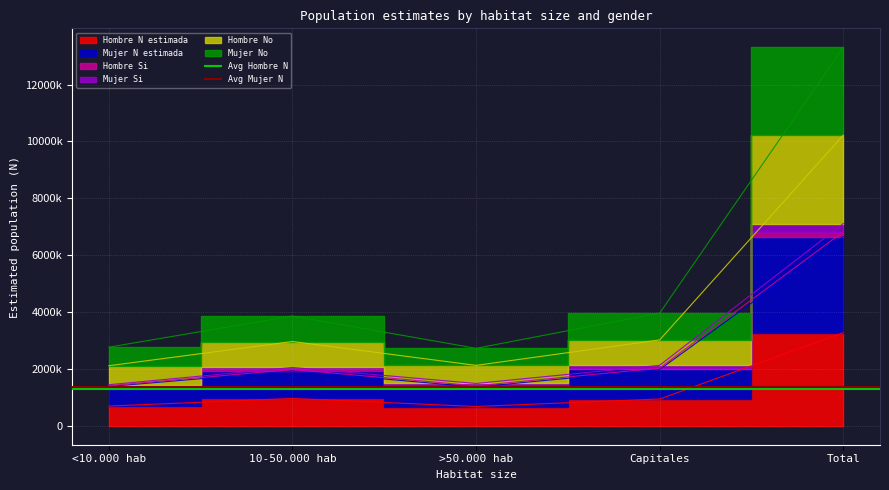

Is this an area chart (filled region under the line)?

No